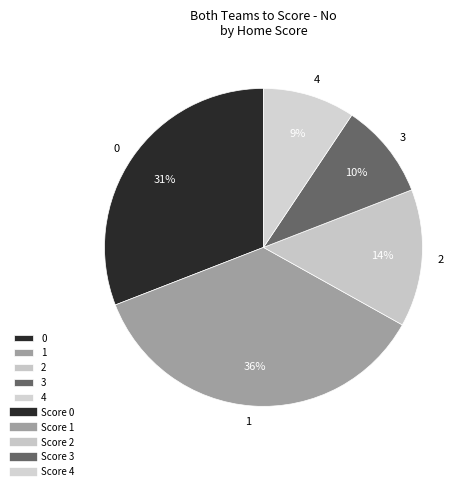

Is the sum of 4 and 3 greater than half?

No